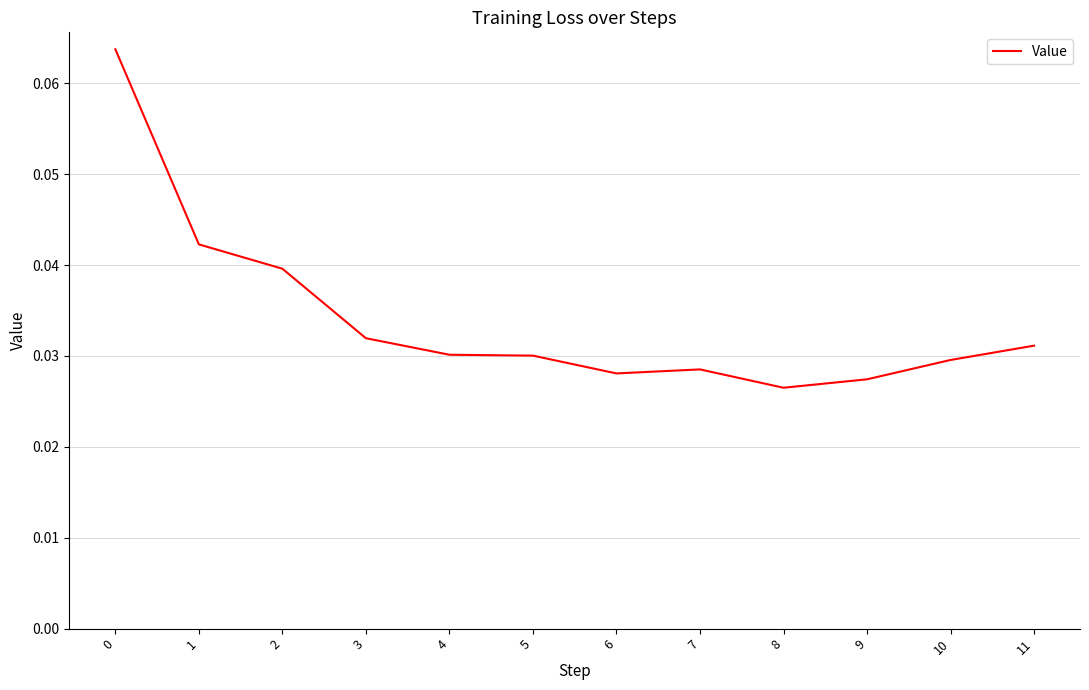

Between 11 and 8, which is larger?

11